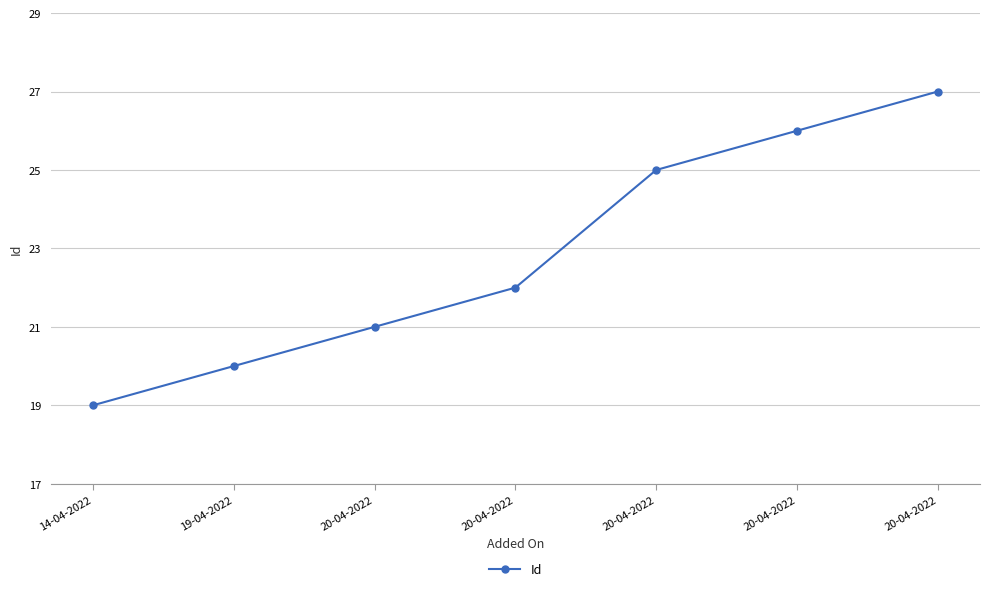

How many lines are shown in the chart?

1